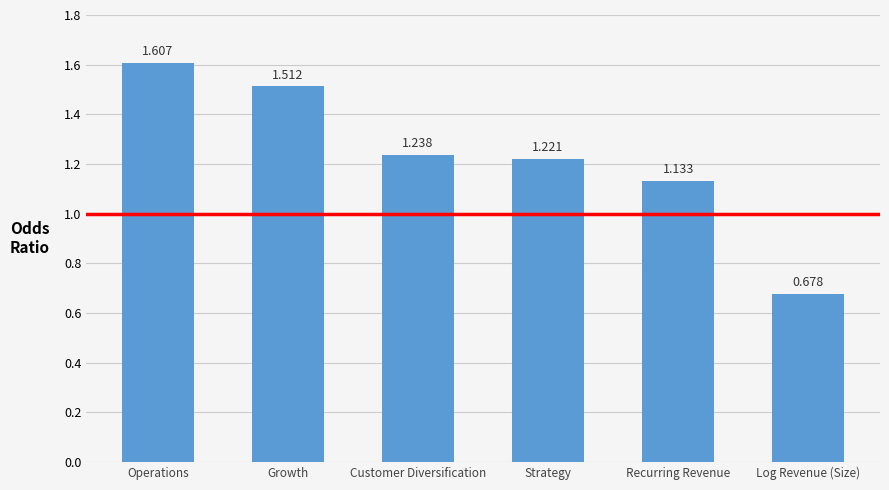

What is the ratio of the value at Growth to the value at Operations?

0.9